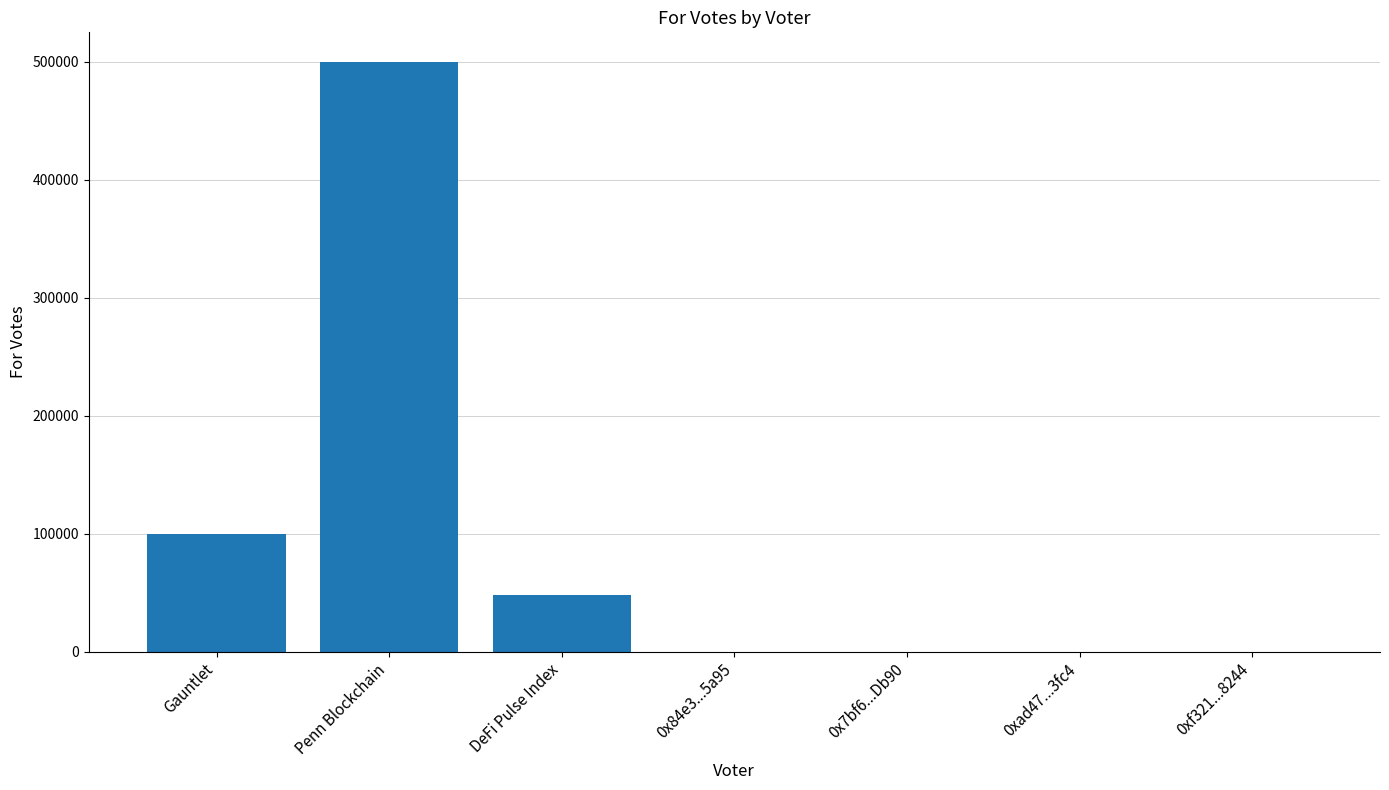

Is it true that the value at 0xf321...8244 is 183296.1?

False